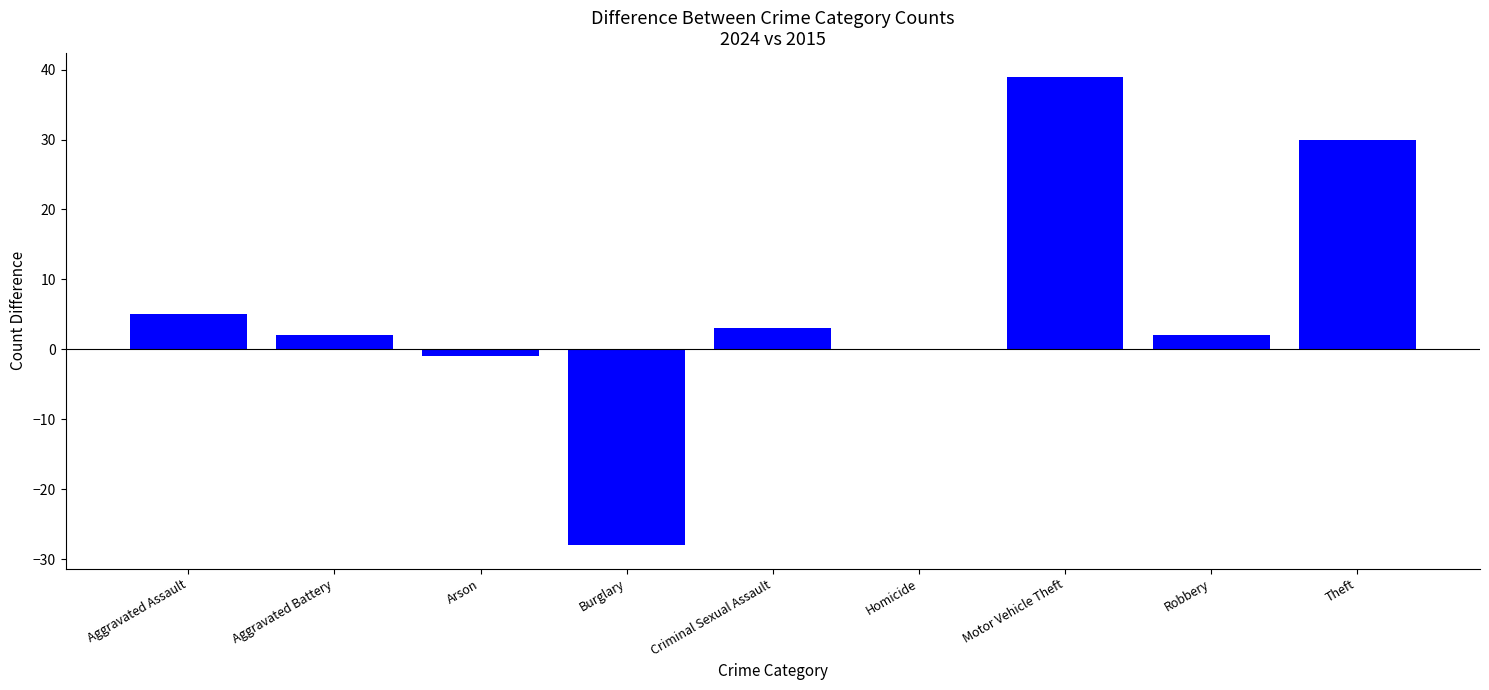

What is the ratio of the value at Aggravated Battery to the value at Criminal Sexual Assault?

0.7